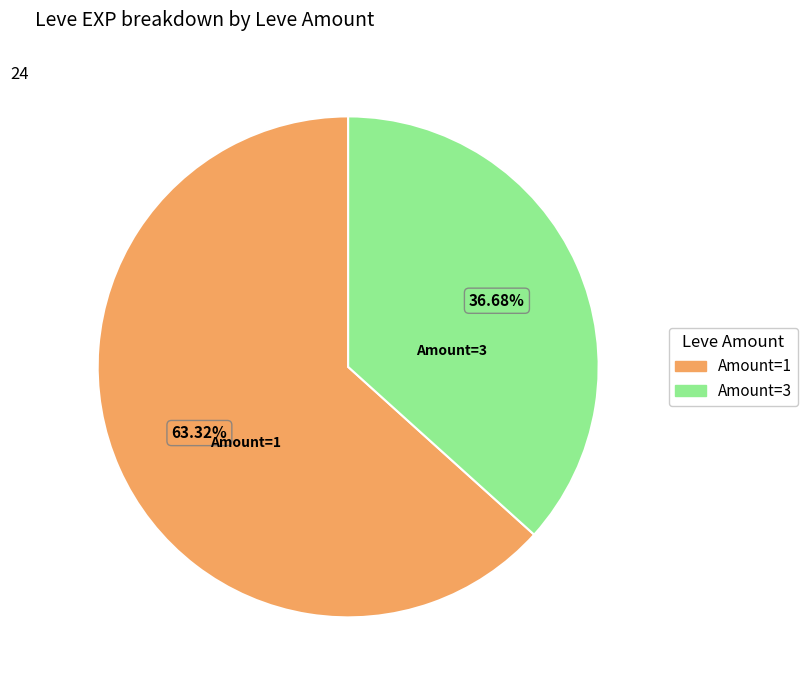

Which category has the smallest portion of the pie?

Amount=3